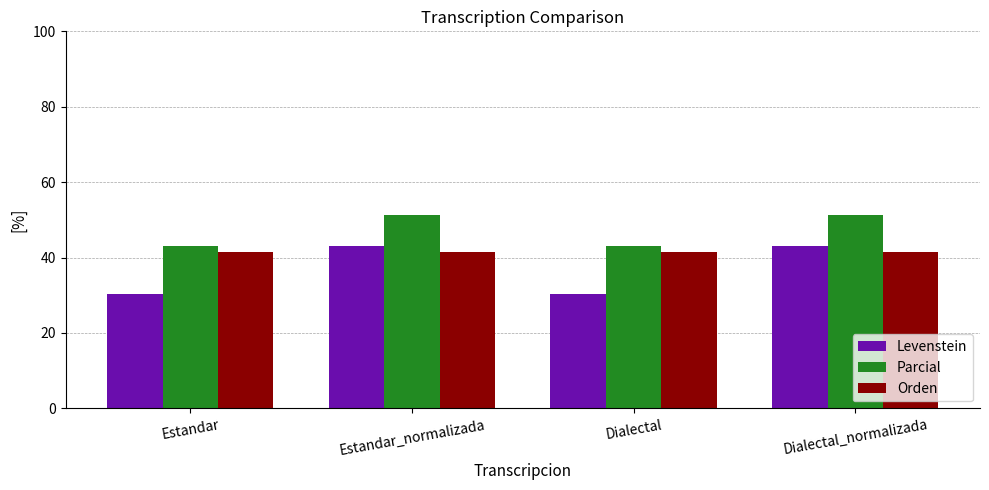

Which series has the largest range (max minus min)?

Levenstein